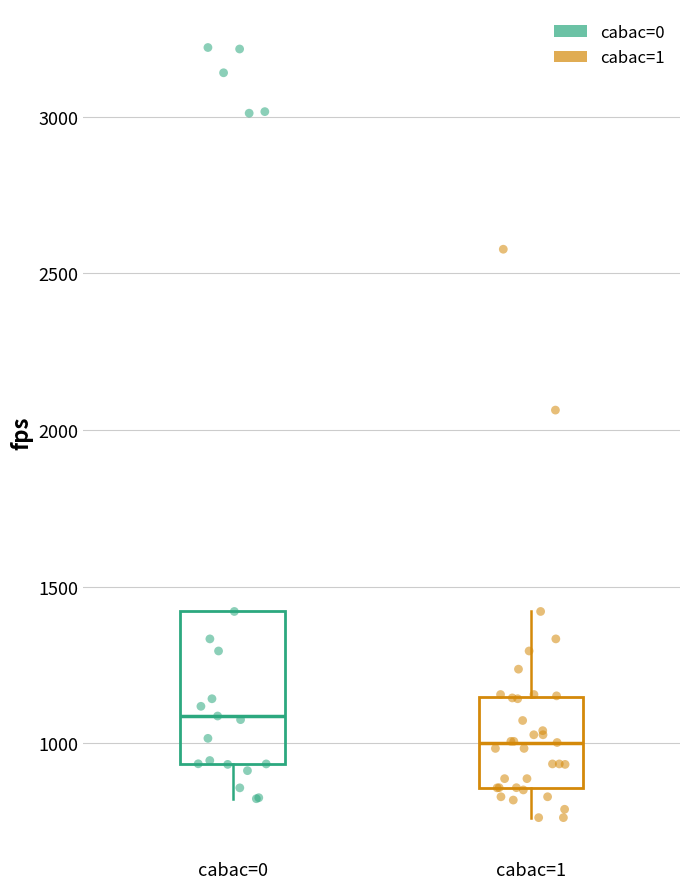

Which box has the highest median line?

cabac=0